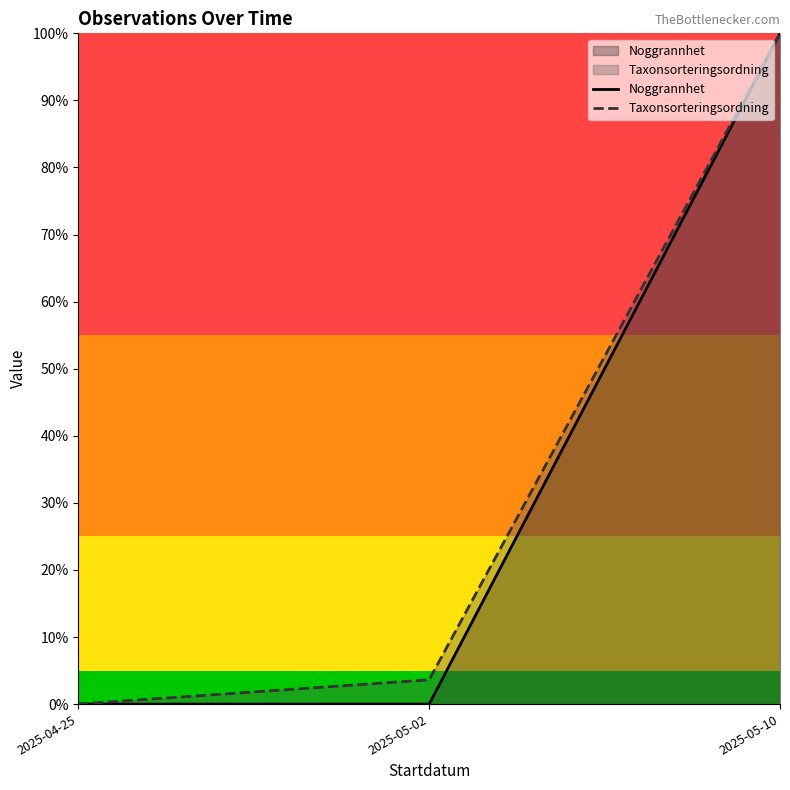

What position from the right is 2025-04-25?

3